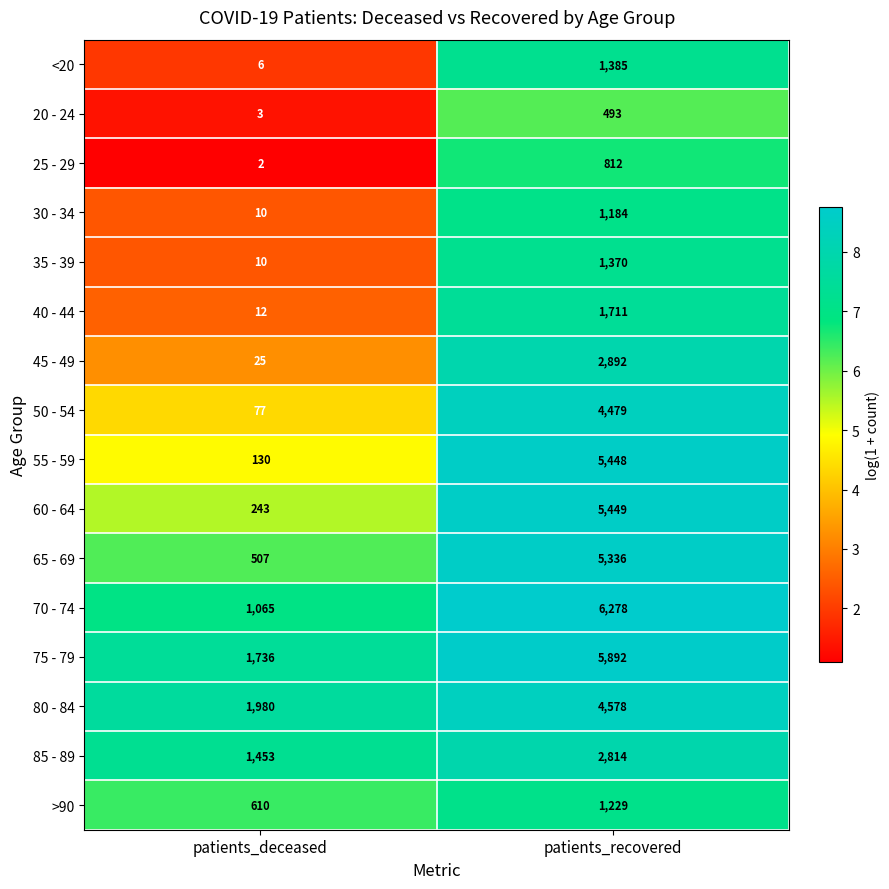

At patients_recovered, list the series in order from largest to smallest.

70 - 74, 75 - 79, 60 - 64, 55 - 59, 65 - 69, 80 - 84, 50 - 54, 45 - 49, 85 - 89, 40 - 44, <20, 35 - 39, >90, 30 - 34, 25 - 29, 20 - 24